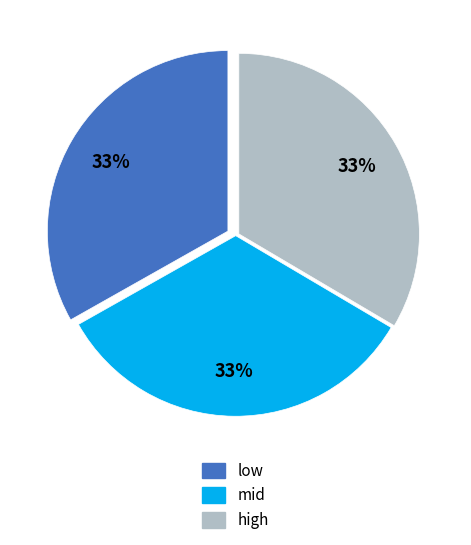

Do mid and low together represent more than half of the pie?

Yes